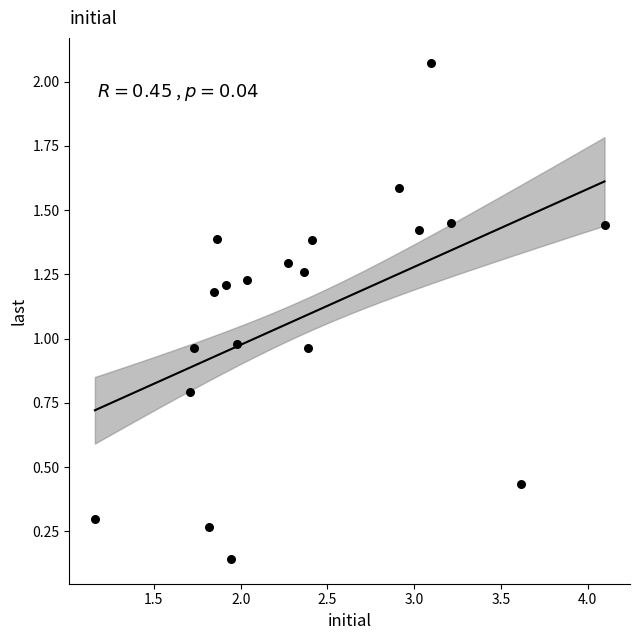

What is the range of X values (max minus min)?

2.9